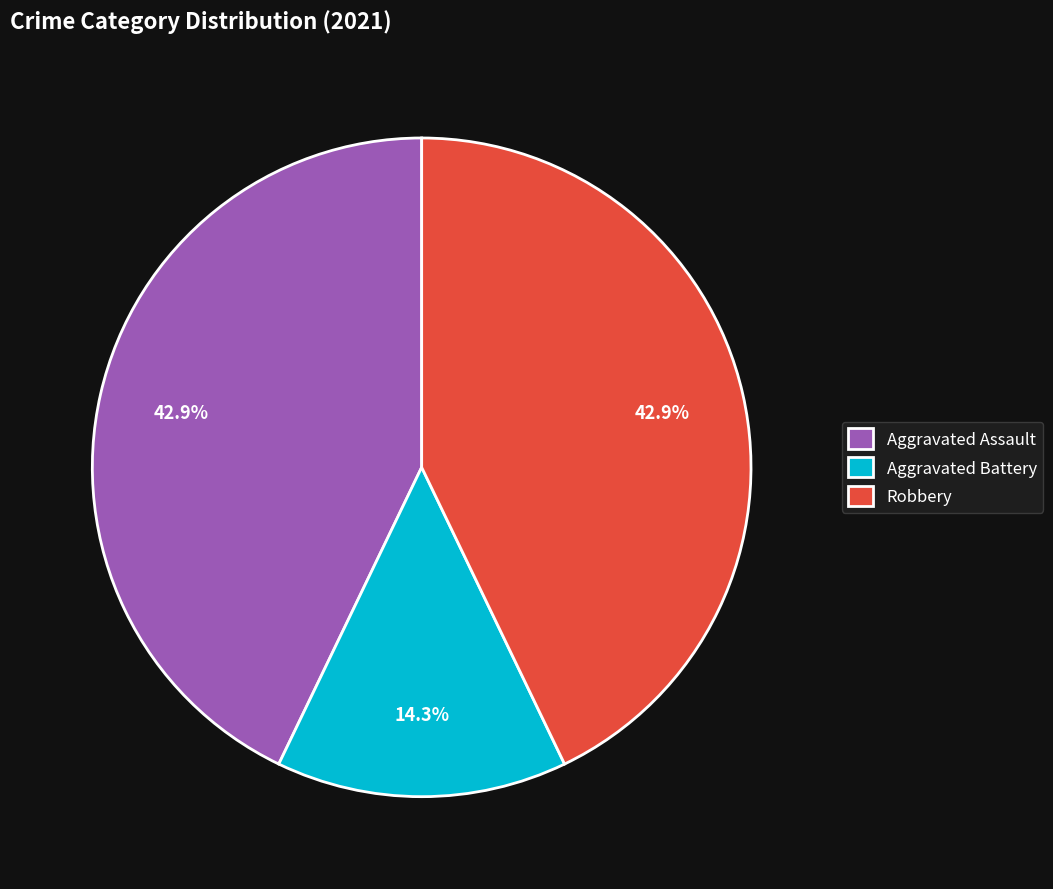

What percentage do Aggravated Battery and Aggravated Assault together represent?

57.1%